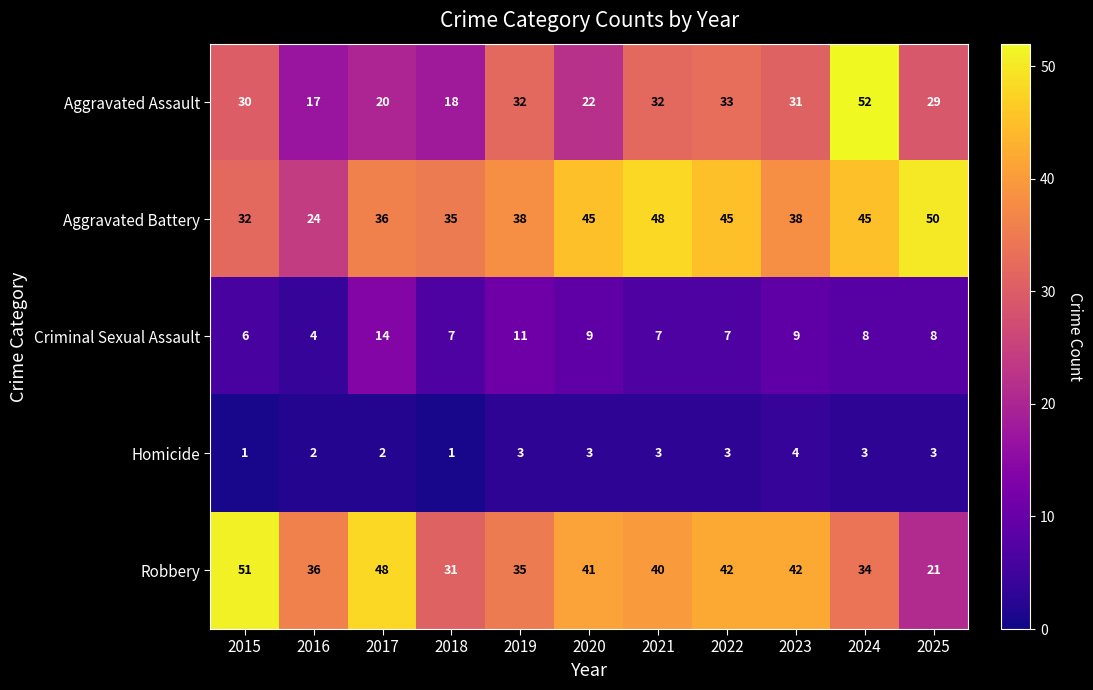

What is the difference between the maximum and minimum values in the Aggravated Battery series?

26